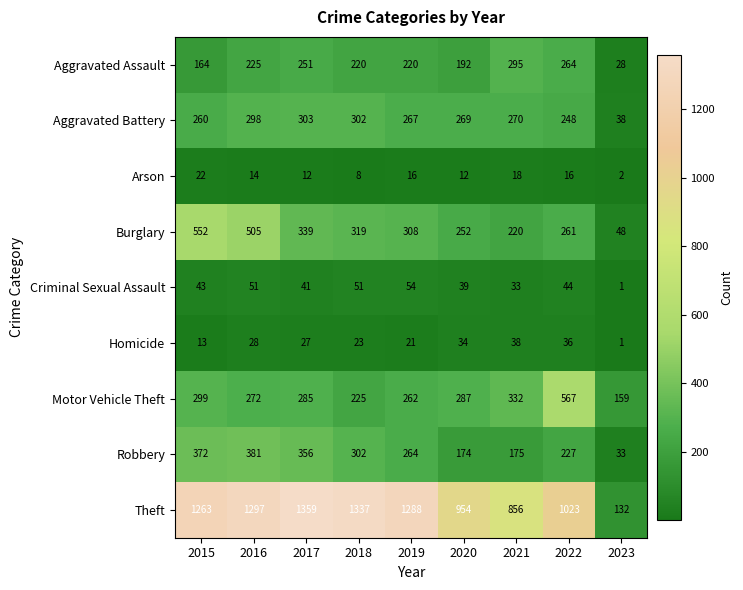

What is the difference between the Criminal Sexual Assault values at 2018 and 2019?

3